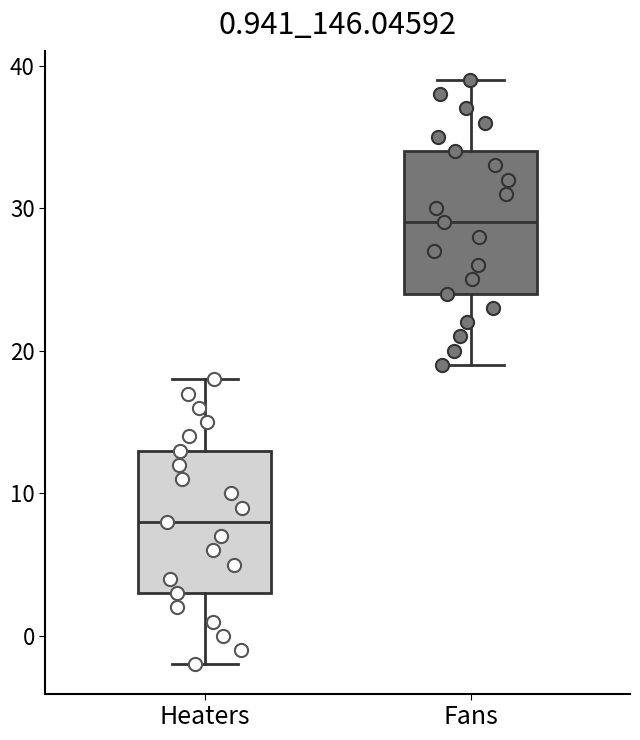

Which box has the highest median line?

Fans